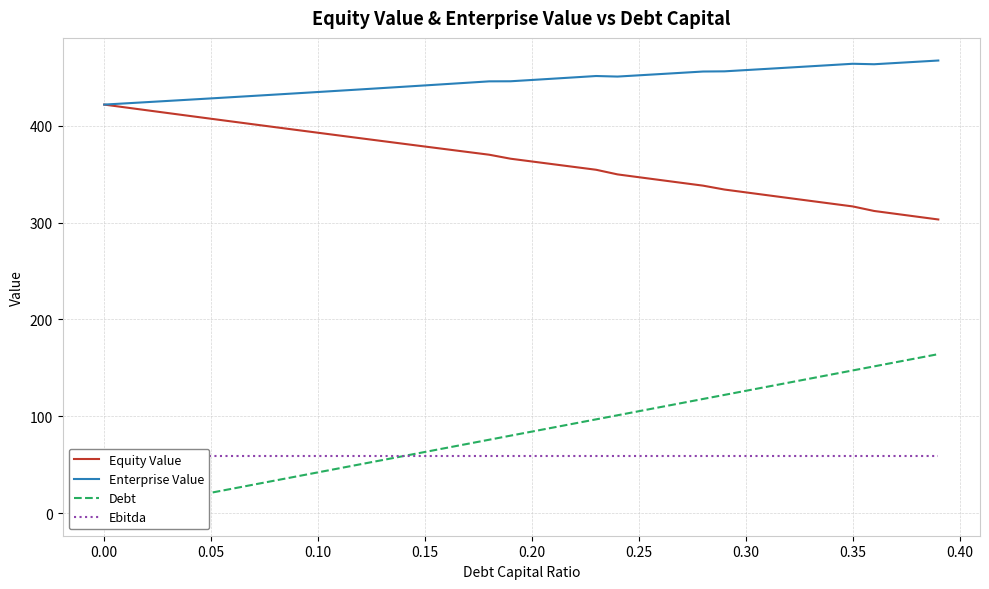

True or false: Equity Value has a value of 421.7 at 0.00.

True